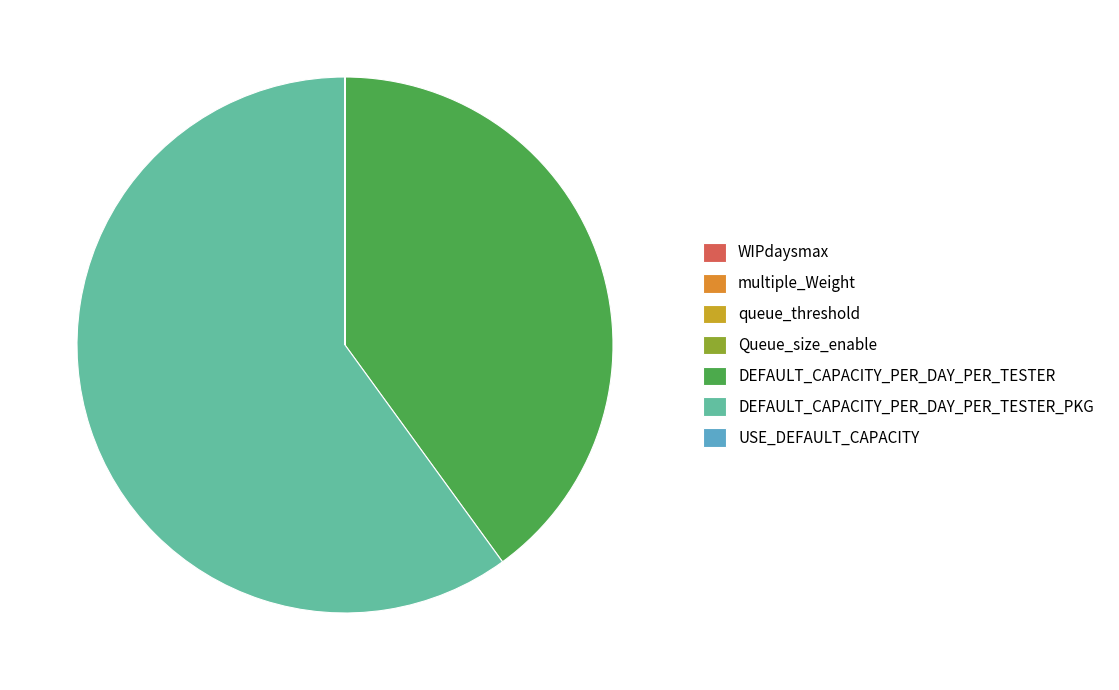

Is DEFAULT_CAPACITY_PER_DAY_PER_TESTER the majority of the pie?

No